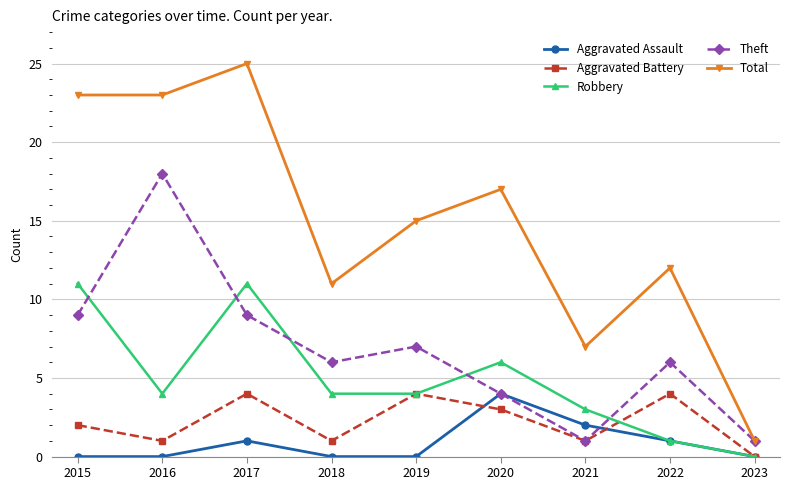

True or false: Total and Aggravated Assault cross at least once.

False